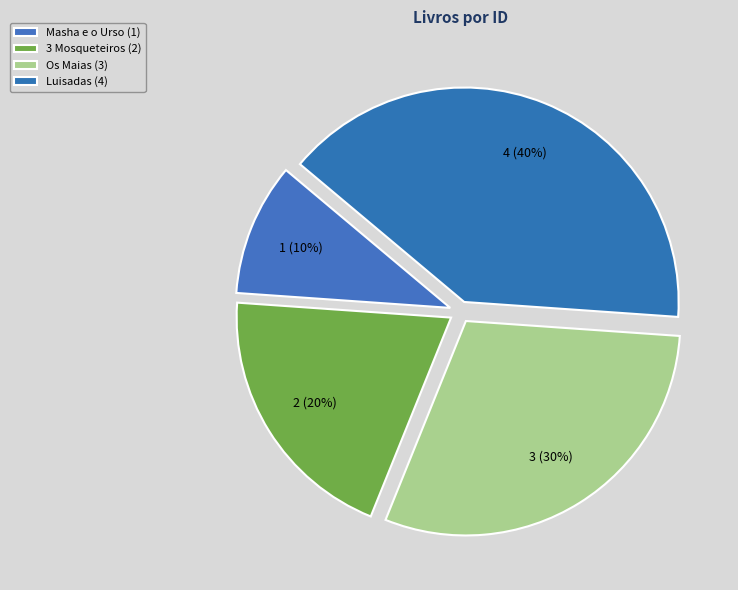

What is the largest slice in the pie chart?

Luisadas